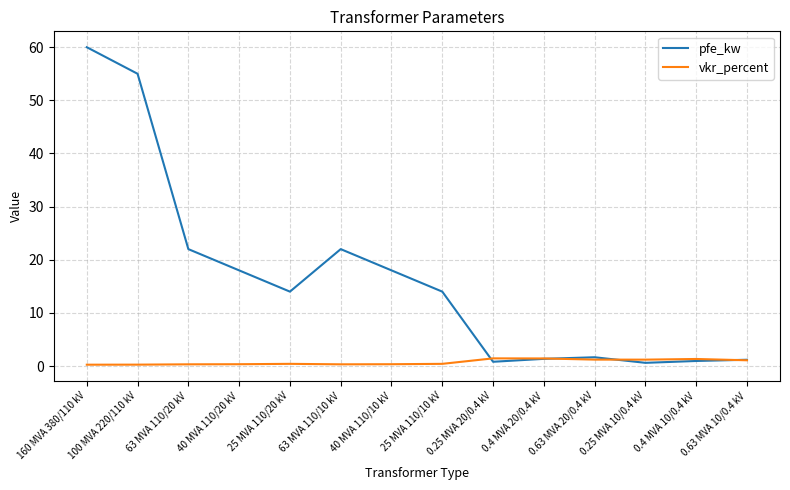

At which label does pfe_kw first exceed 14?

160 MVA 380/110 kV